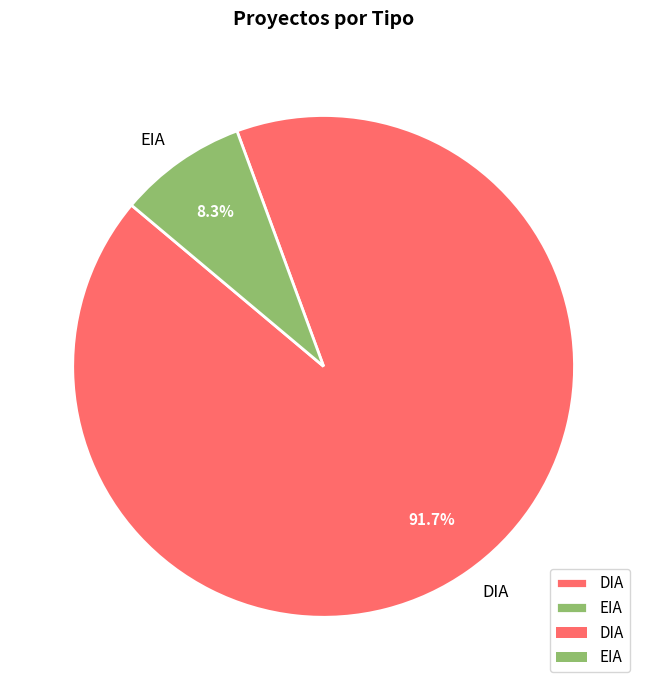

Rank the categories by value from highest to lowest.

DIA, EIA